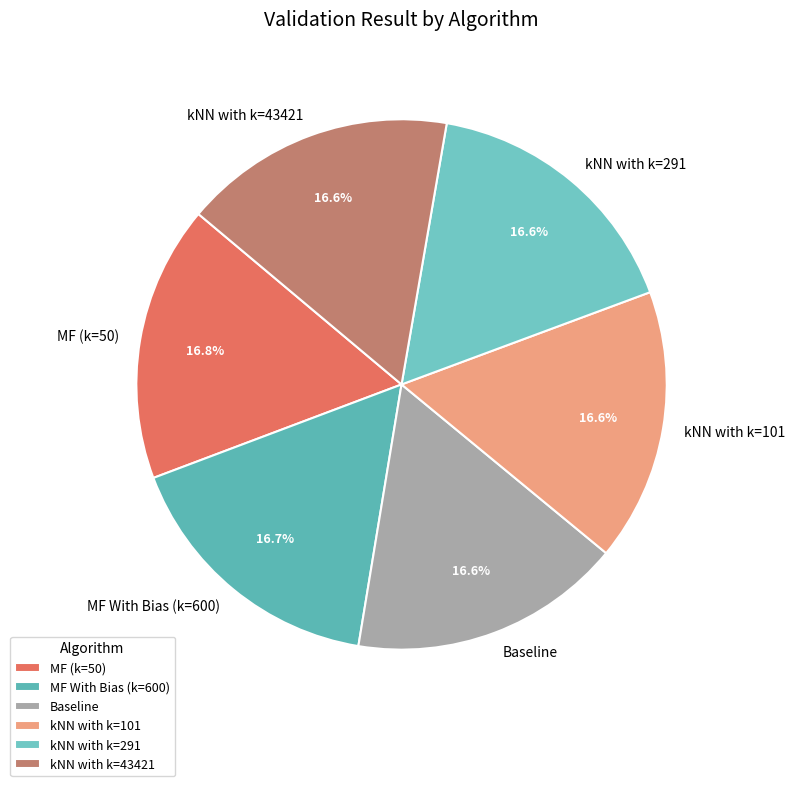

Is it true that kNN with k=291 is 4% of the pie?

False